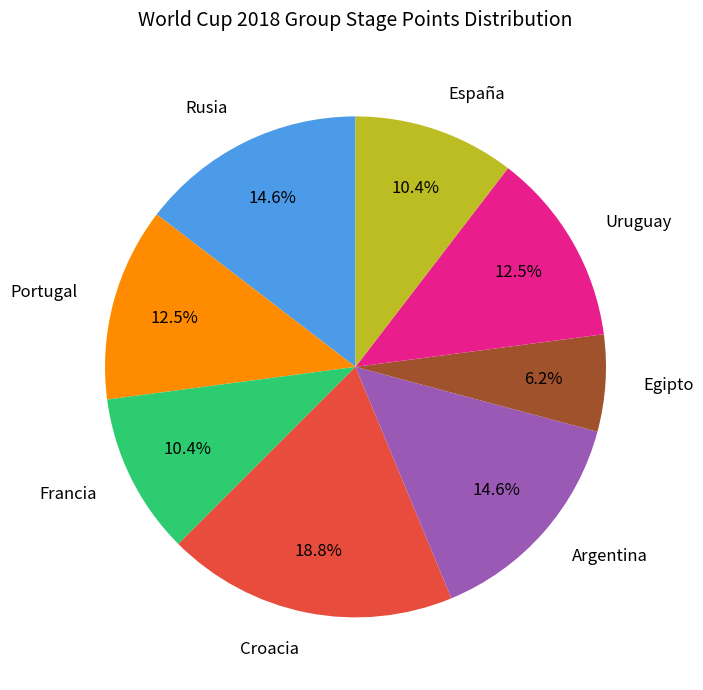

Which has a higher value, Croacia or Argentina?

Croacia